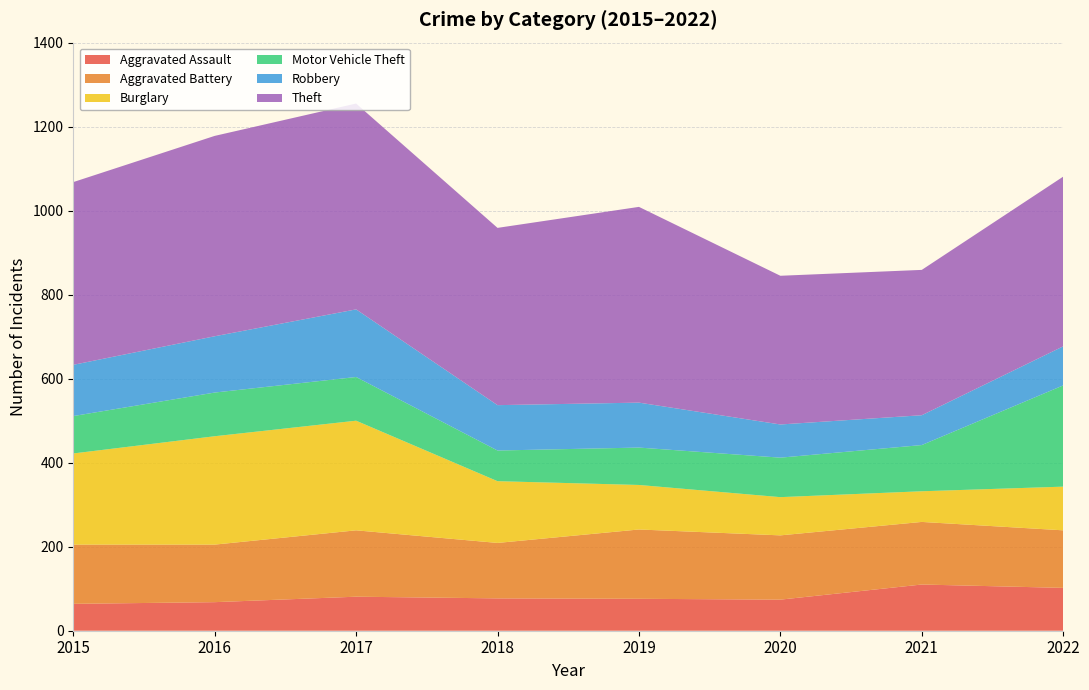

Reading left to right, what are all the values shown in this chart?

Aggravated Assault: 2015=64	2016=68	2017=81	2018=77	2019=76	2020=74	2021=110	2022=102
Aggravated Battery: 2015=141	2016=137	2017=158	2018=132	2019=165	2020=153	2021=149	2022=137
Burglary: 2015=217	2016=258	2017=261	2018=147	2019=106	2020=91	2021=73	2022=104
Motor Vehicle Theft: 2015=89	2016=104	2017=104	2018=73	2019=89	2020=94	2021=110	2022=241
Robbery: 2015=122	2016=134	2017=161	2018=108	2019=107	2020=79	2021=71	2022=93
Theft: 2015=435	2016=477	2017=490	2018=422	2019=466	2020=354	2021=346	2022=404